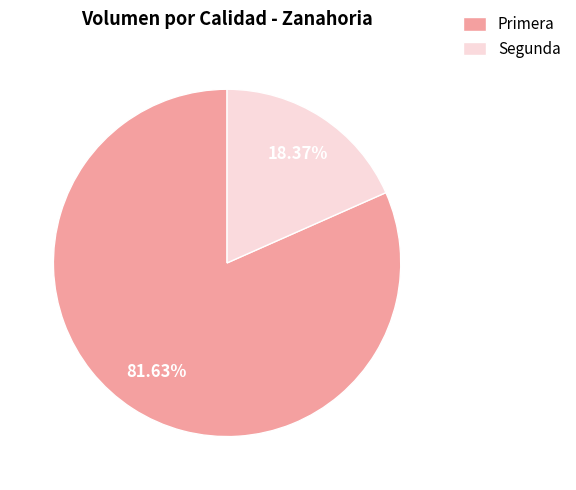

To the nearest percent, what is the difference between the largest and smallest slice percentages?

63%